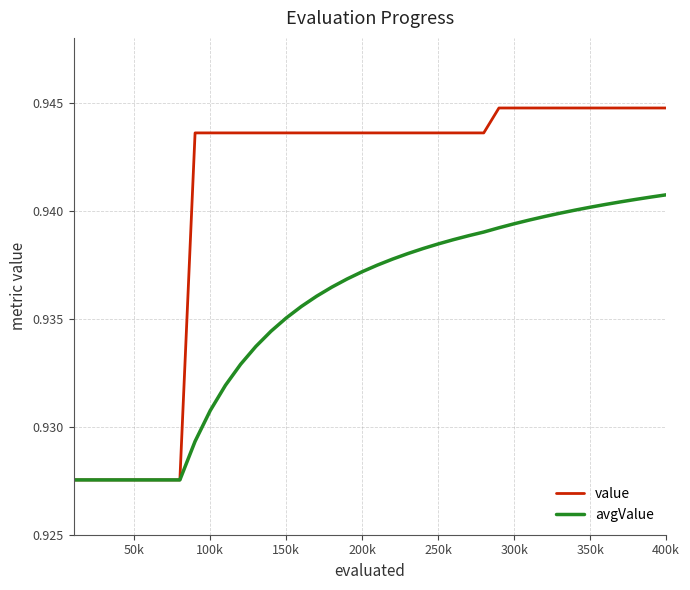

Which series has the largest total across all categories?

value